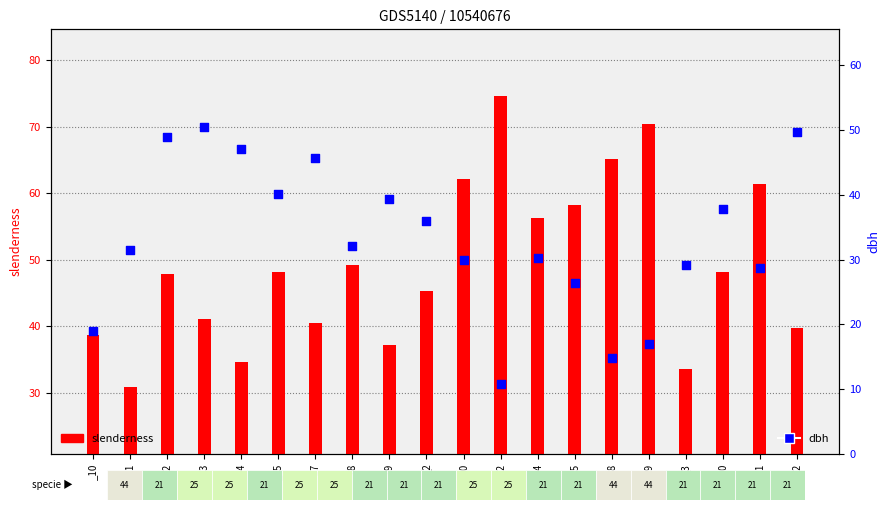

At which category is the sum across all series the highest?

_12